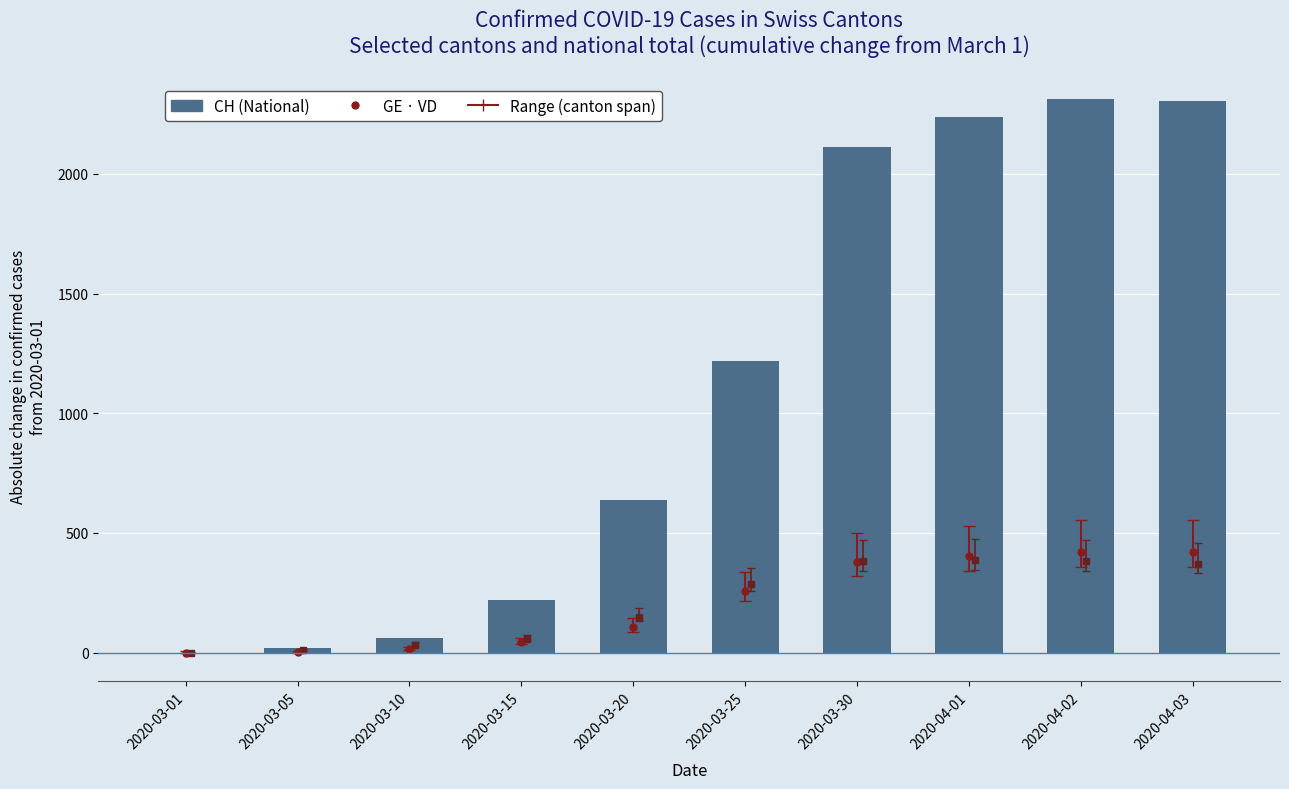

Reading left to right, list all the values displayed in this chart.

0	17	61	219	637	1220	2111	2240	2312	2304